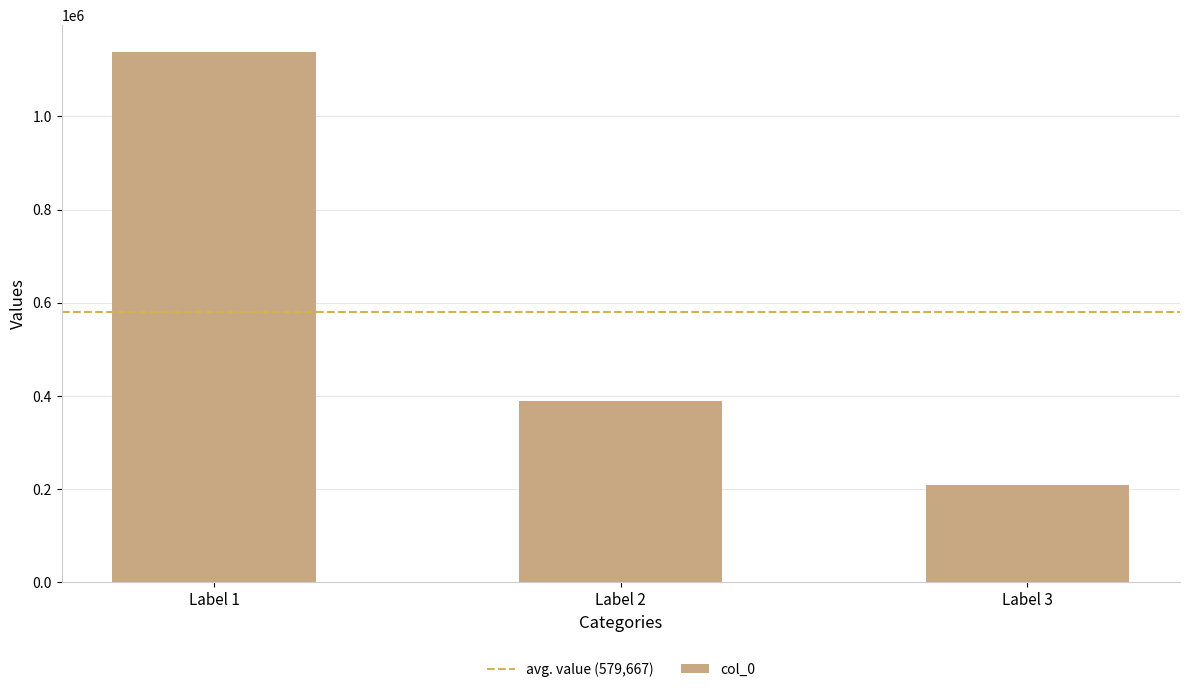

What is the average value?

579667